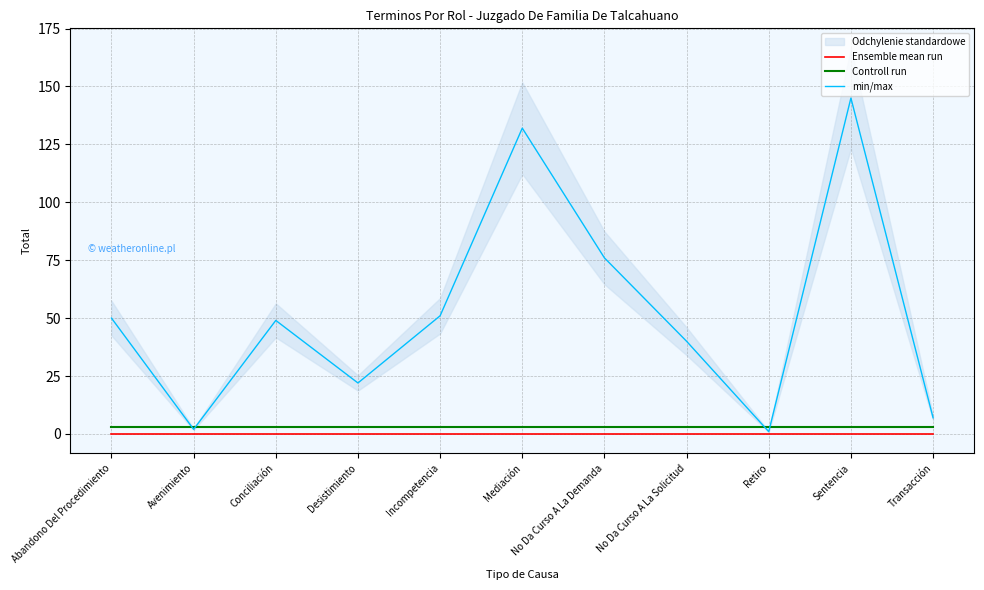

What is the label of the 8th point from the right?

Desistimiento